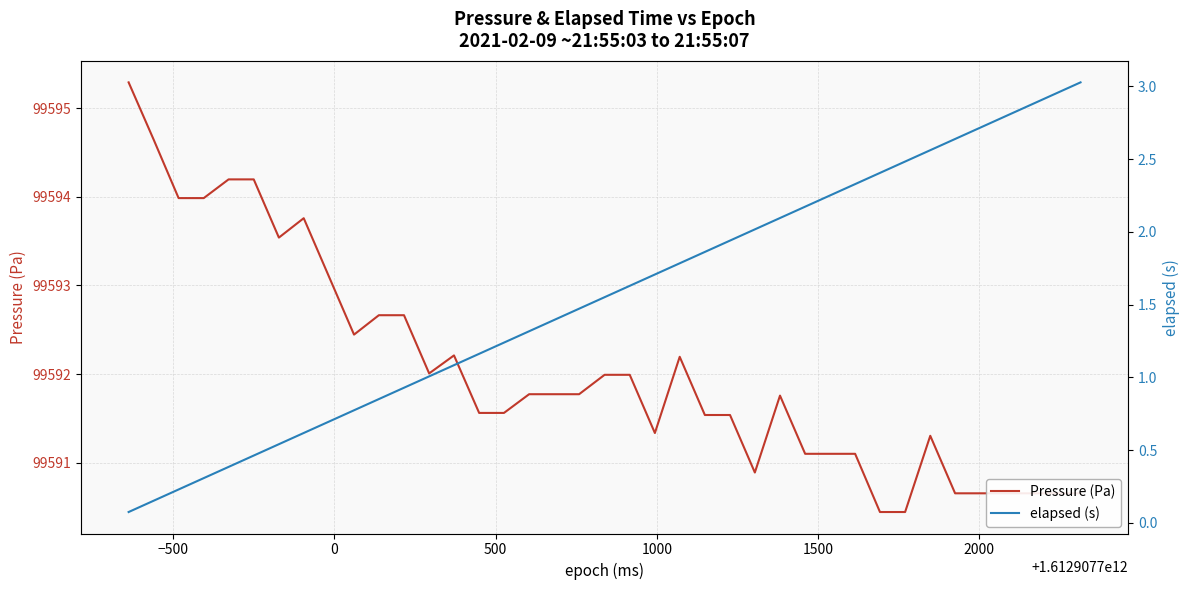

What is the highest value of the Pressure (Pa) series?

99595.3